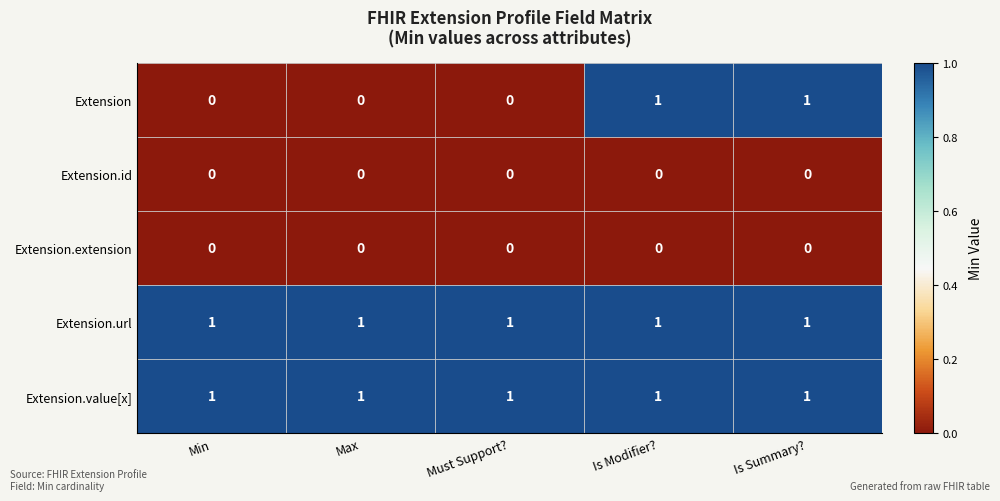

Reading left to right, extract all data points from this chart.

Extension: Min=0	Max=0	Must Support?=0	Is Modifier?=1	Is Summary?=1
Extension.id: Min=0	Max=0	Must Support?=0	Is Modifier?=0	Is Summary?=0
Extension.extension: Min=0	Max=0	Must Support?=0	Is Modifier?=0	Is Summary?=0
Extension.url: Min=1	Max=1	Must Support?=1	Is Modifier?=1	Is Summary?=1
Extension.value[x]: Min=1	Max=1	Must Support?=1	Is Modifier?=1	Is Summary?=1